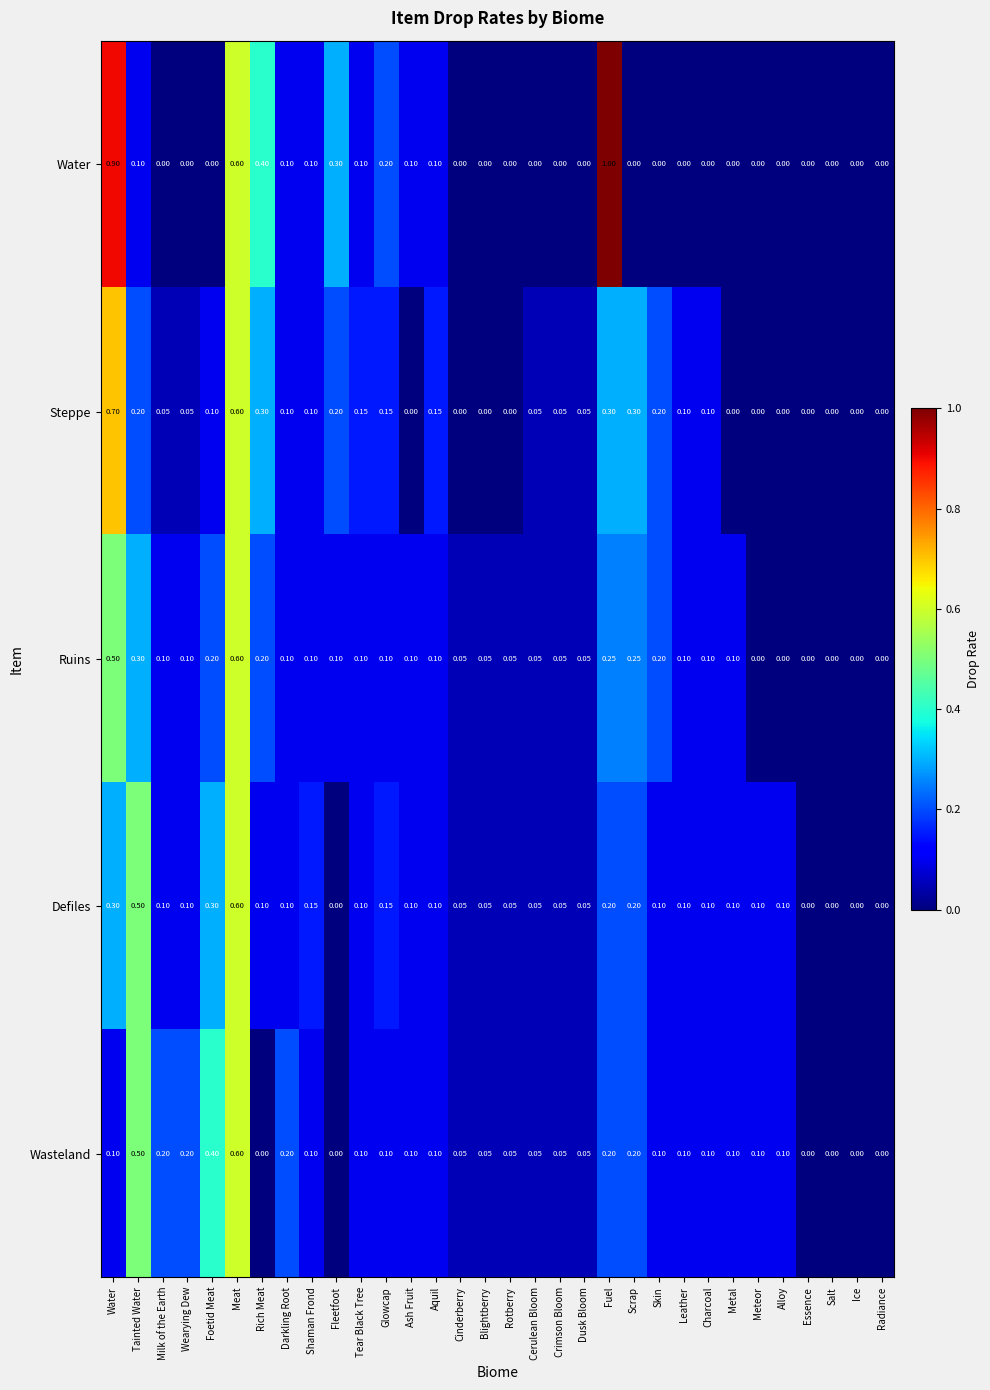

At which label does Defiles reach its peak?

Meat